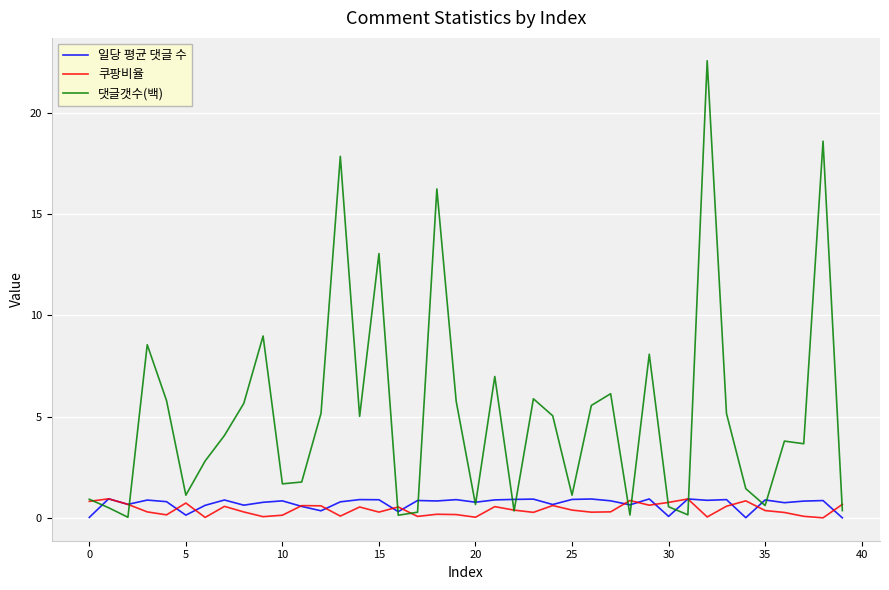

What is the average value of the 일당 평균 댓글 수 series?

0.7